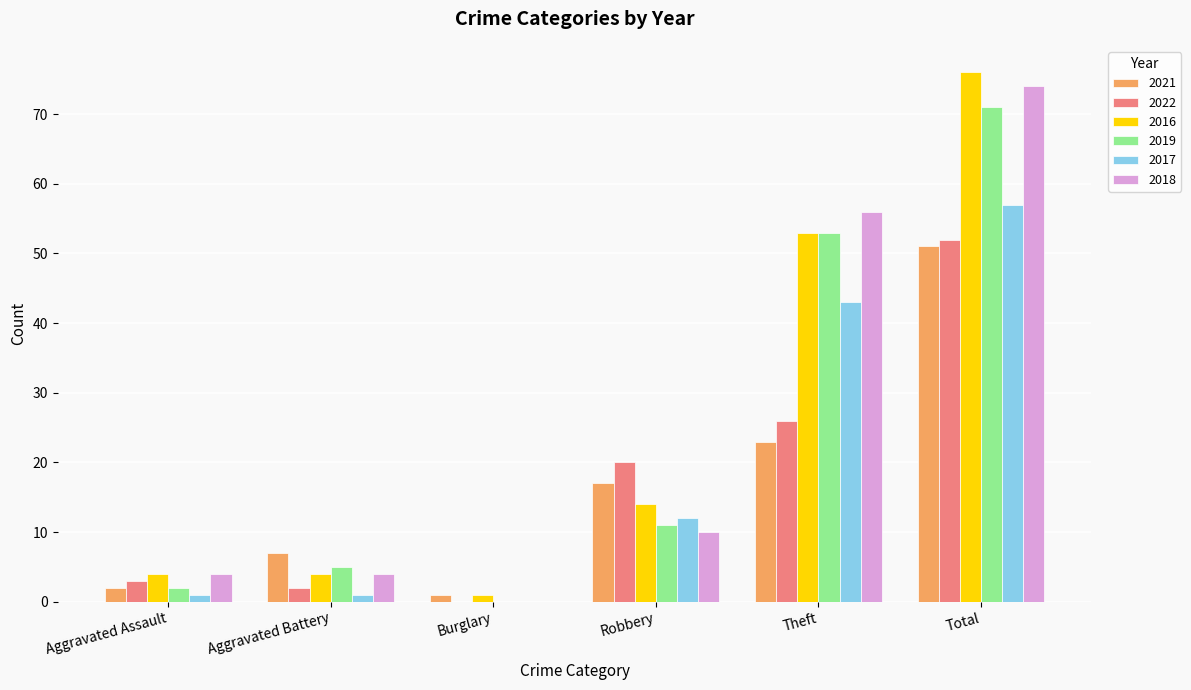

At which category is the sum across all series the highest?

Total